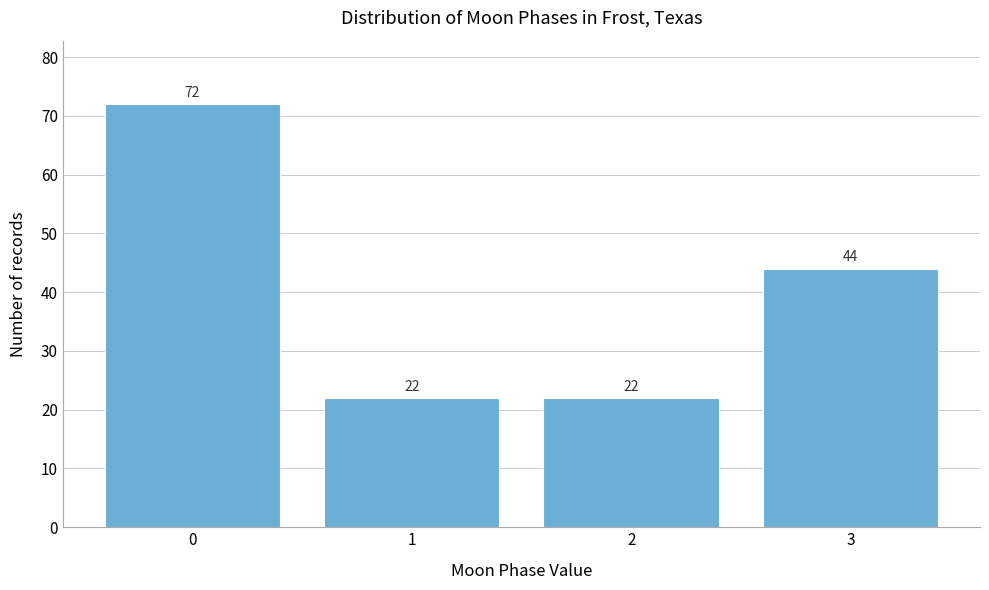

Reading left to right, transcribe this chart: for each bar, give the range it covers on the x-axis and its height.

-0.5 to 0.5: 72
0.5 to 1.5: 22
1.5 to 2.5: 22
2.5 to 3.5: 44